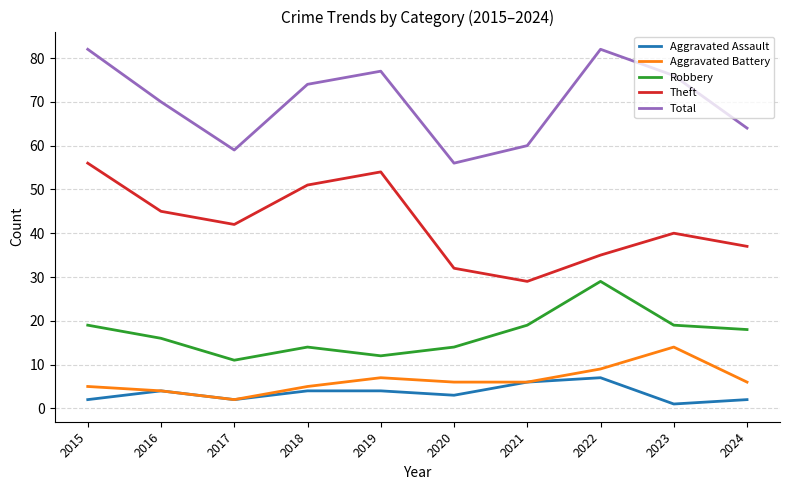

True or false: Theft has more than 0 interior local peaks.

True